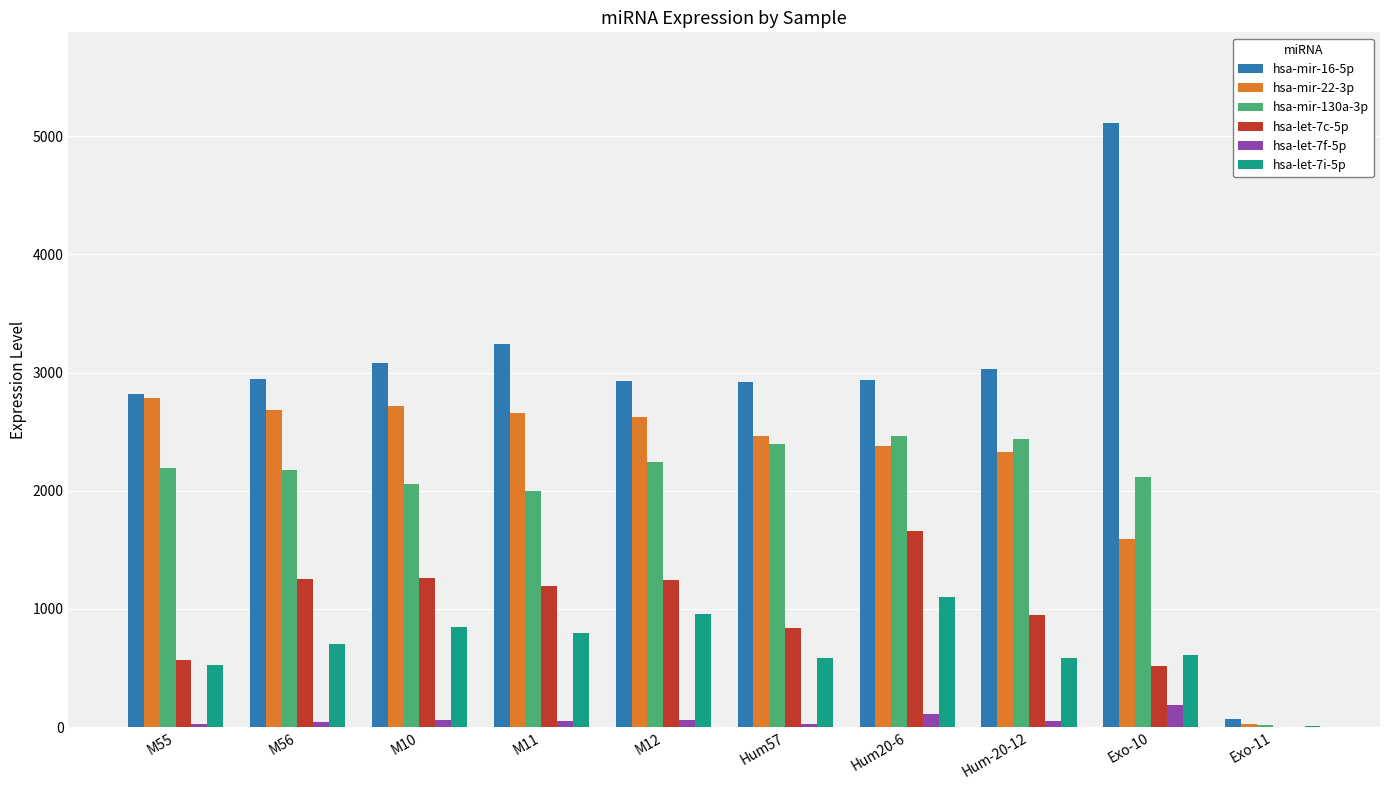

Are the bars horizontal?

No